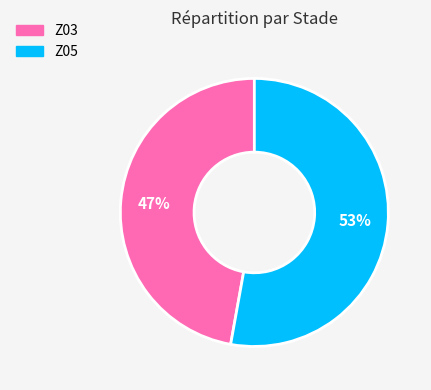

Which slice is the smallest?

Z03